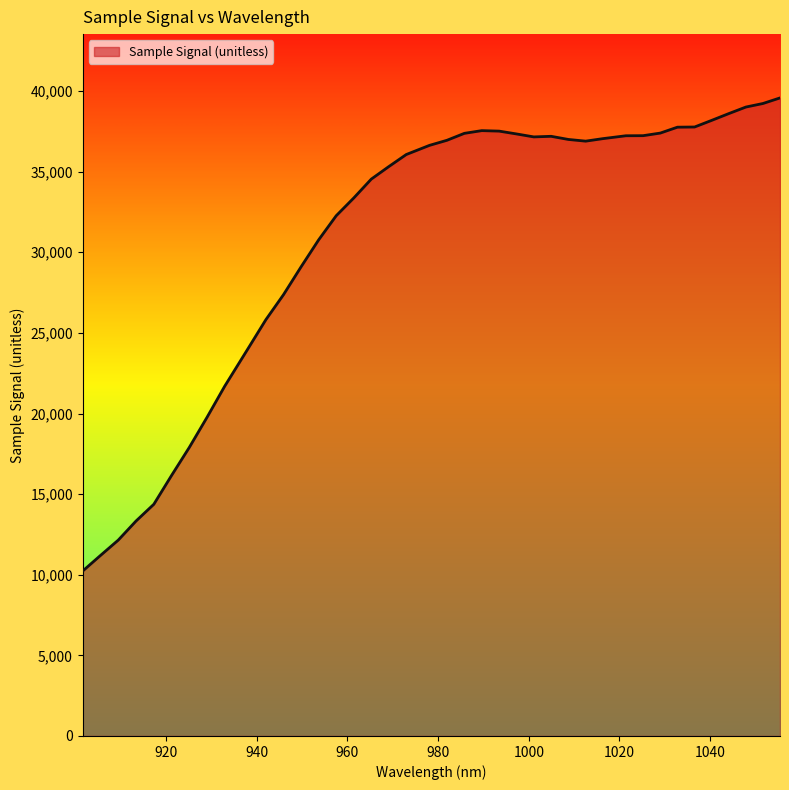

What is the minimum value shown in the chart?

10228